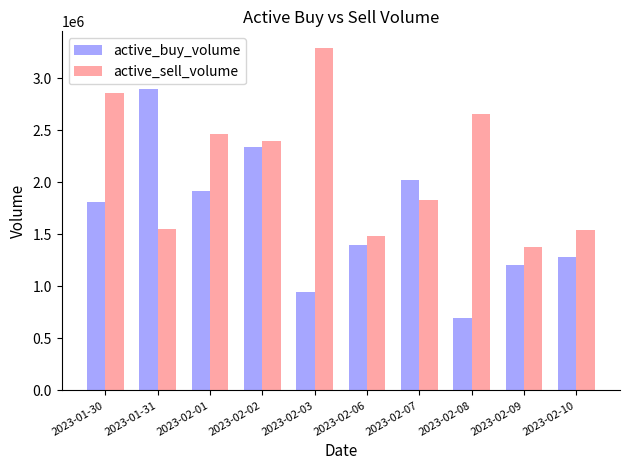

Is the value of active_sell_volume at 2023-01-30 greater than the value of active_buy_volume at 2023-02-03?

Yes